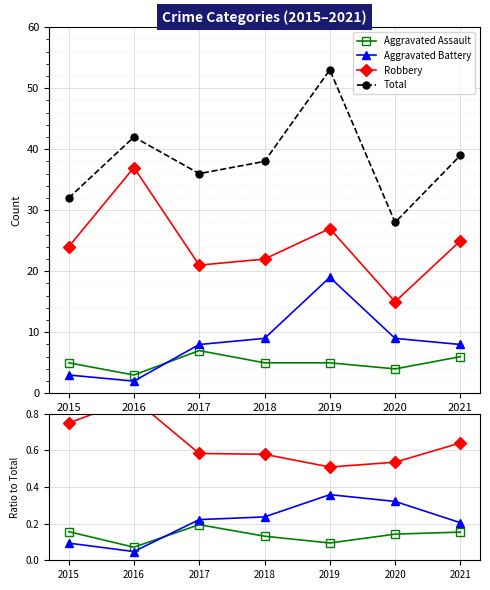

True or false: Aggravated Assault and Total cross at least once.

False